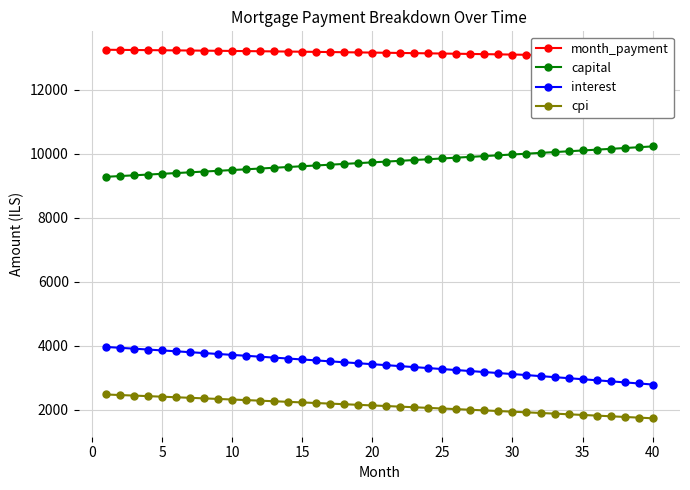

What are all the series names shown in the legend?

month_payment, capital, interest, cpi